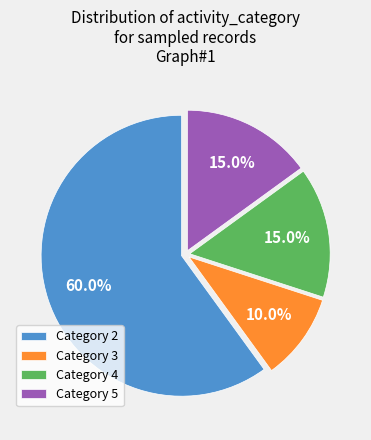

Which category has the biggest portion of the pie?

Category 2